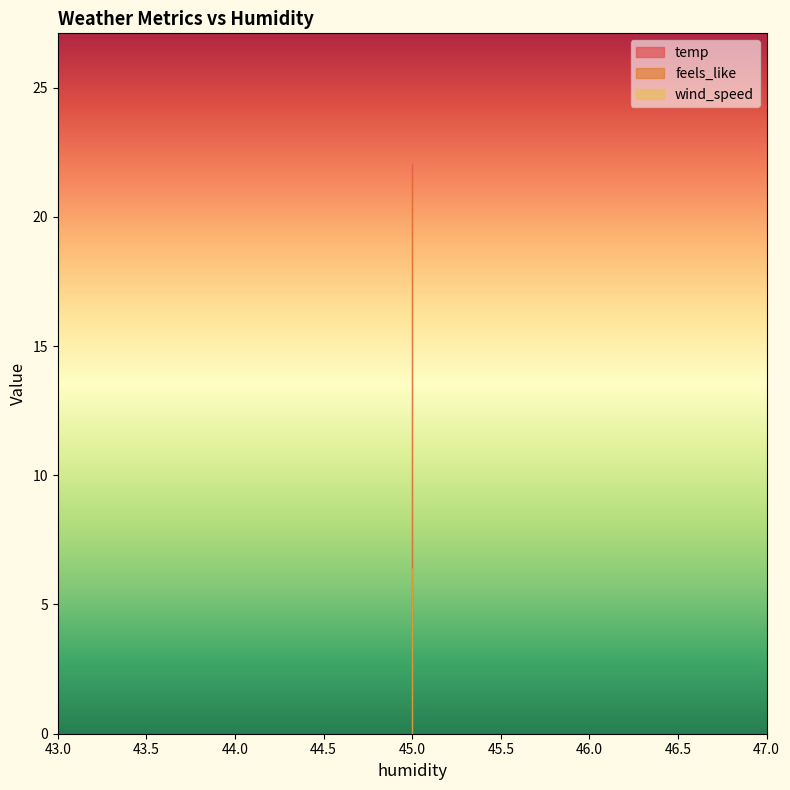

Which has a higher value, 45 or 45?

45